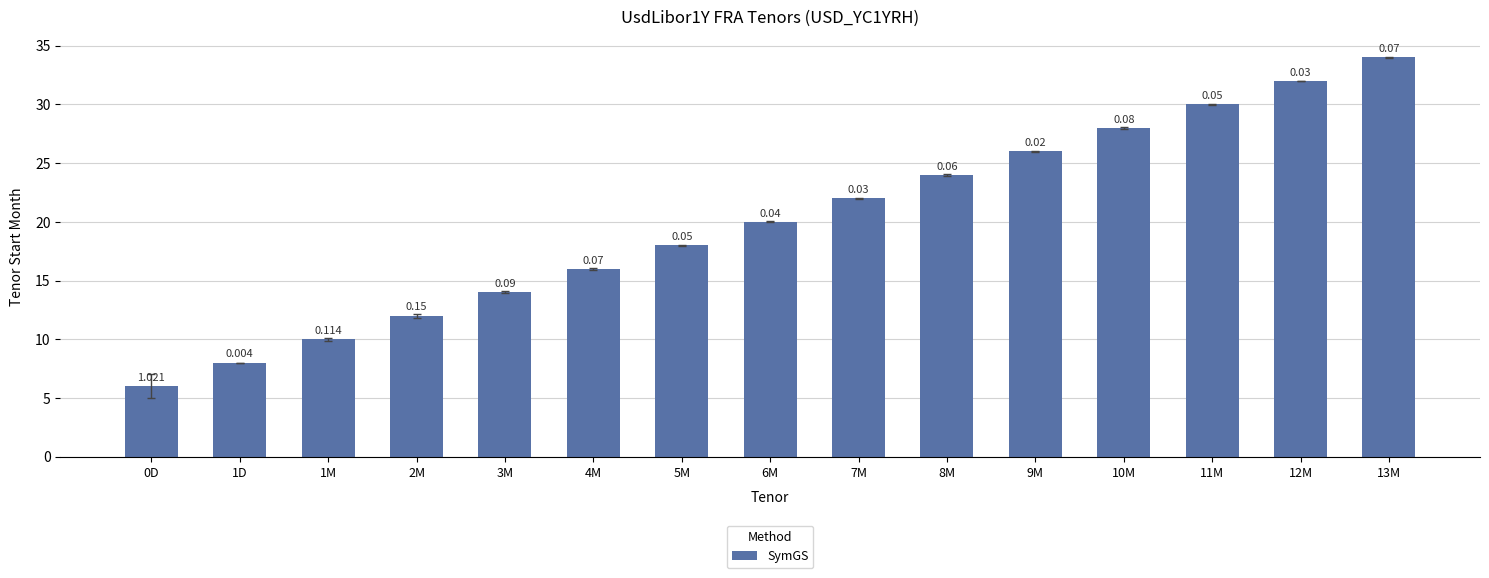

Are the bars horizontal?

No